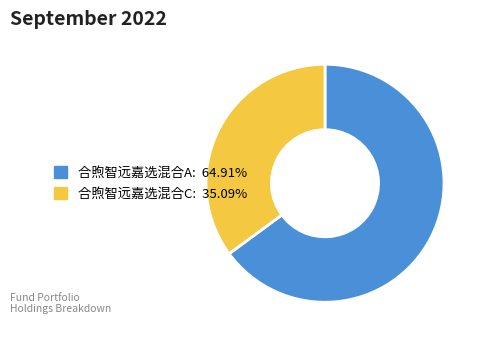

Is the sum of 合煦智远嘉选混合C and 合煦智远嘉选混合A greater than half?

Yes